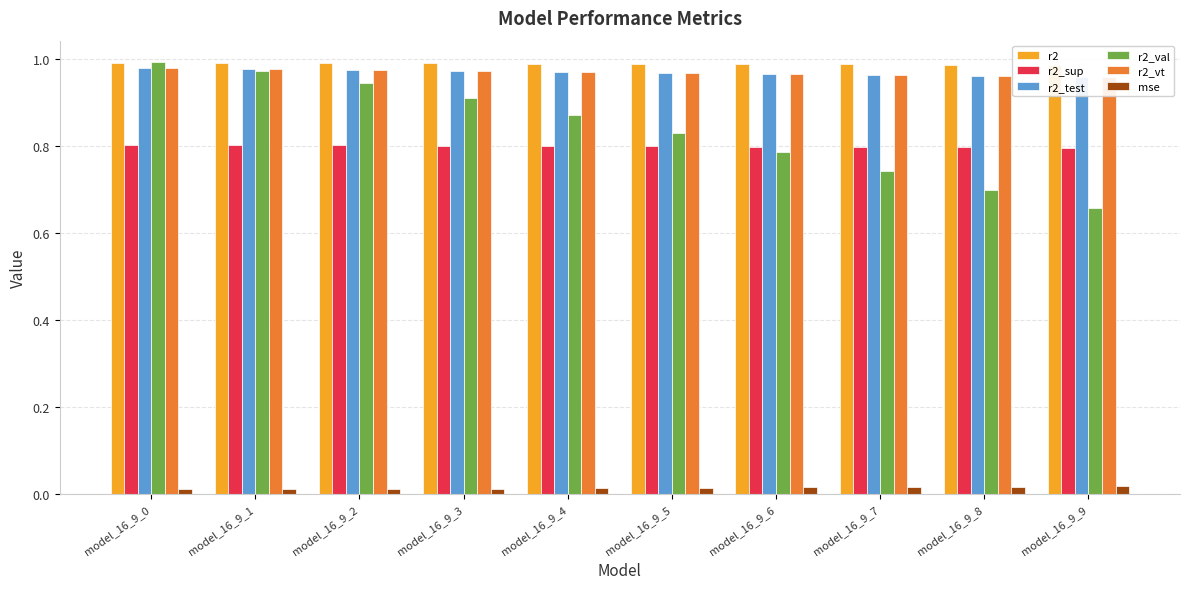

How many groups of bars are there?

10